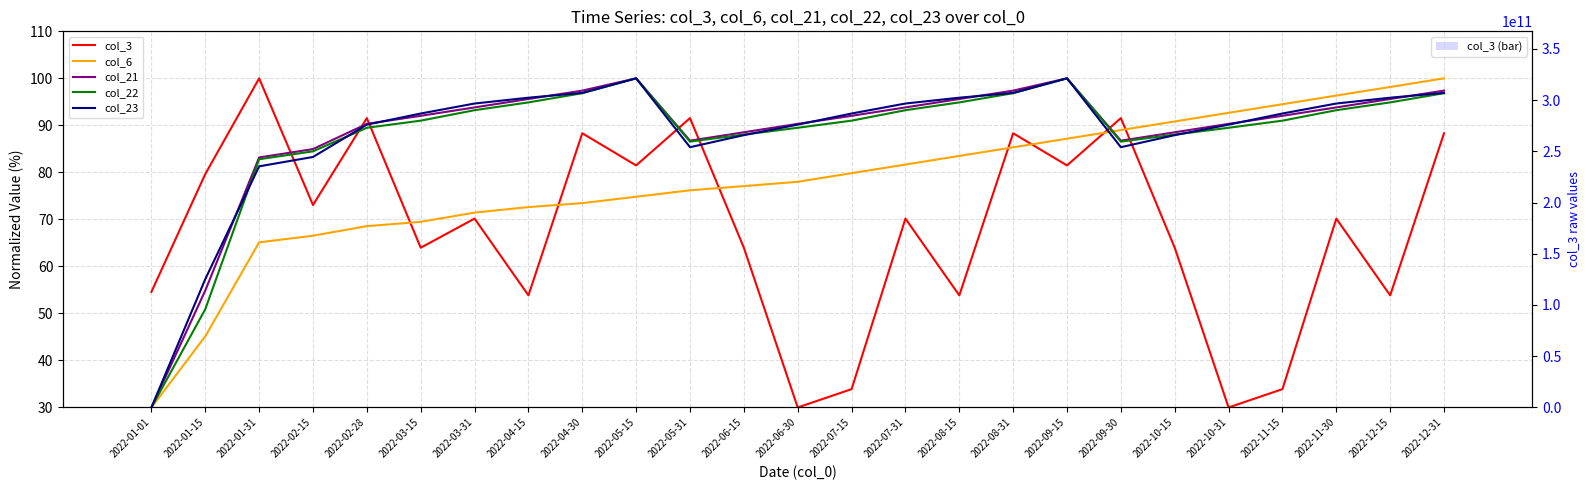

What is the greatest value displayed?

231573592.0